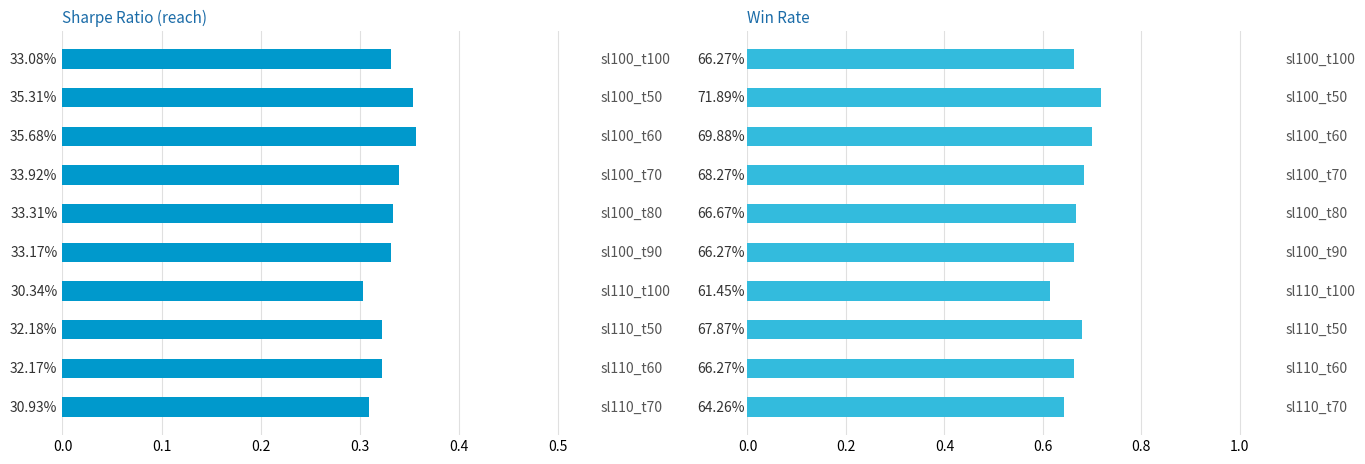

Which series has the widest spread of values?

Win rate